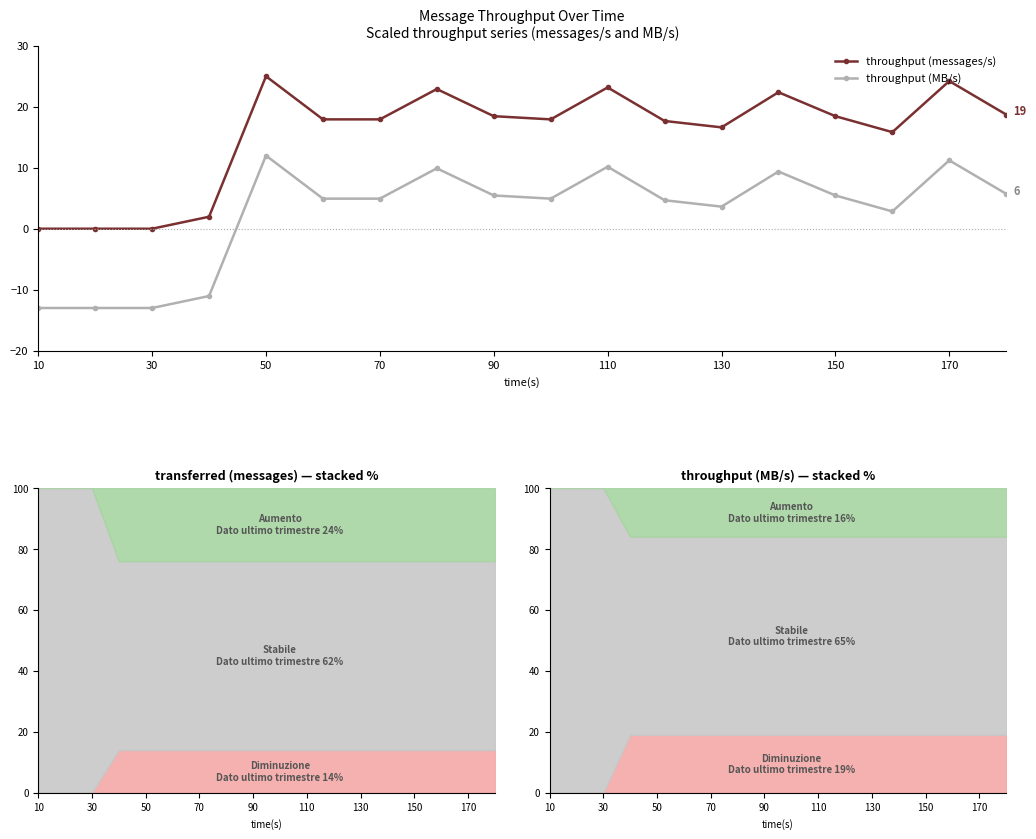

True or false: throughput (messages/s) and throughput (MB/s) intersect in this chart.

False